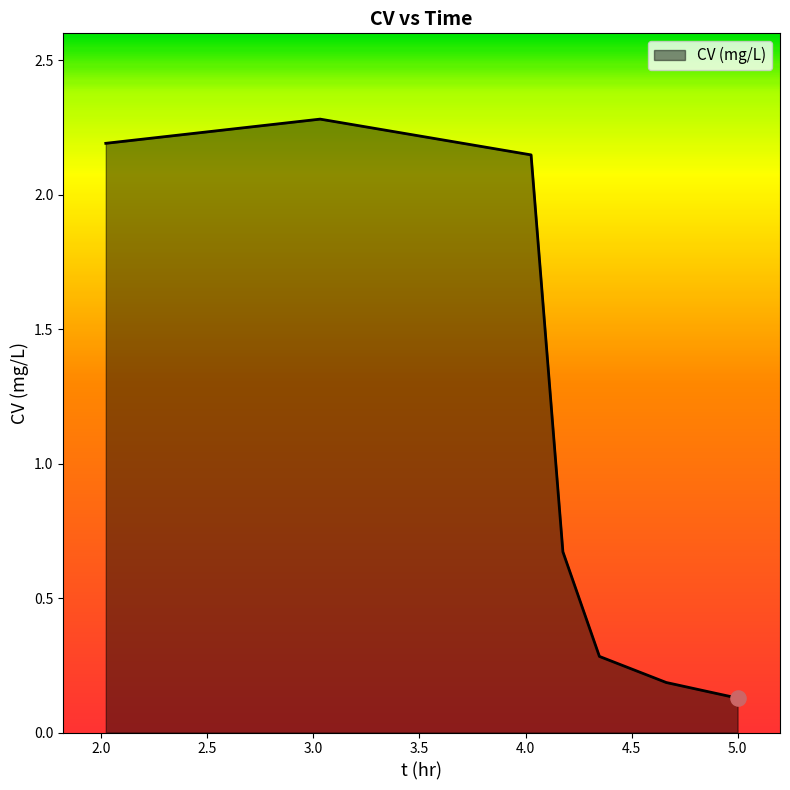

What is the difference between the maximum and minimum values?

2.2